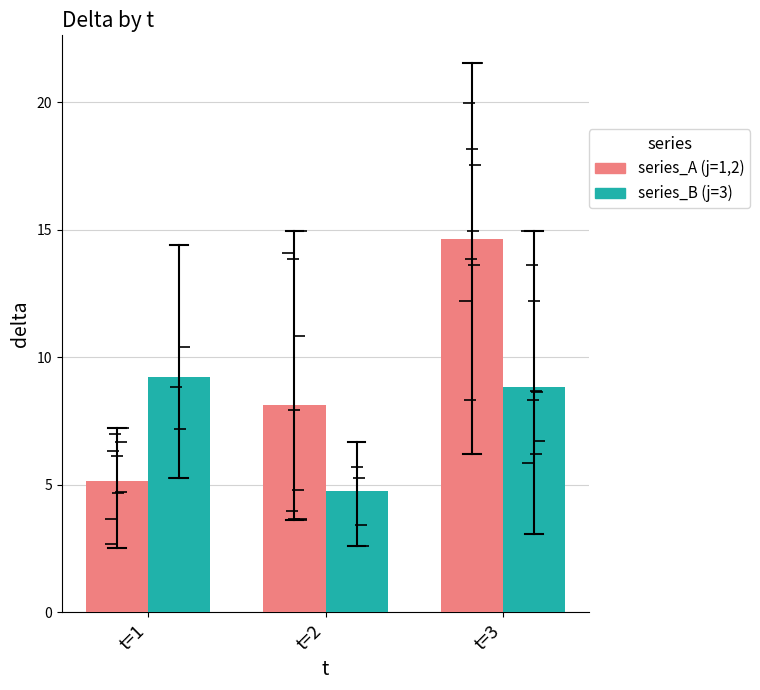

True or false: series_A (j=1,2) has a value of 3.0 at t=1.

False